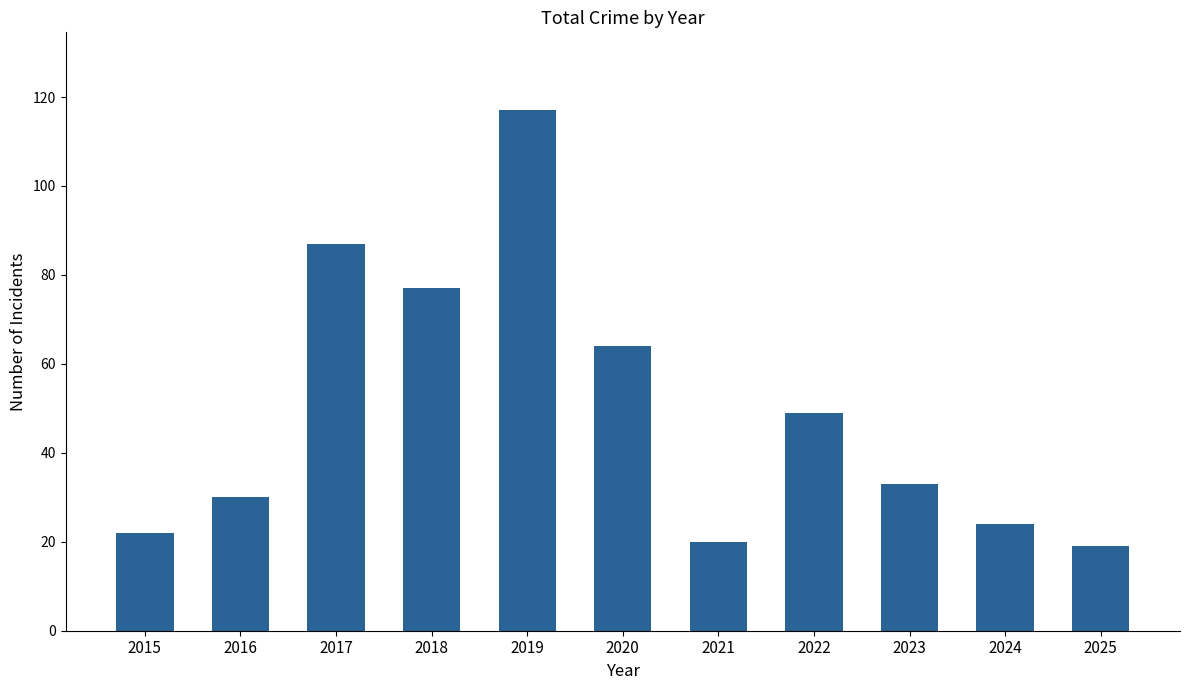

What is the minimum value shown in the chart?

19